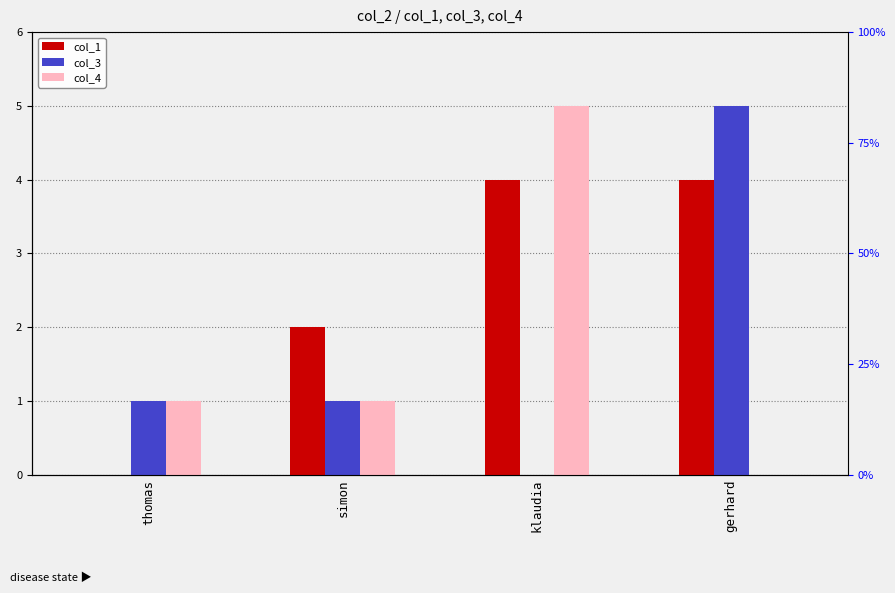

How many col_1 values are between 2 and 4?

3